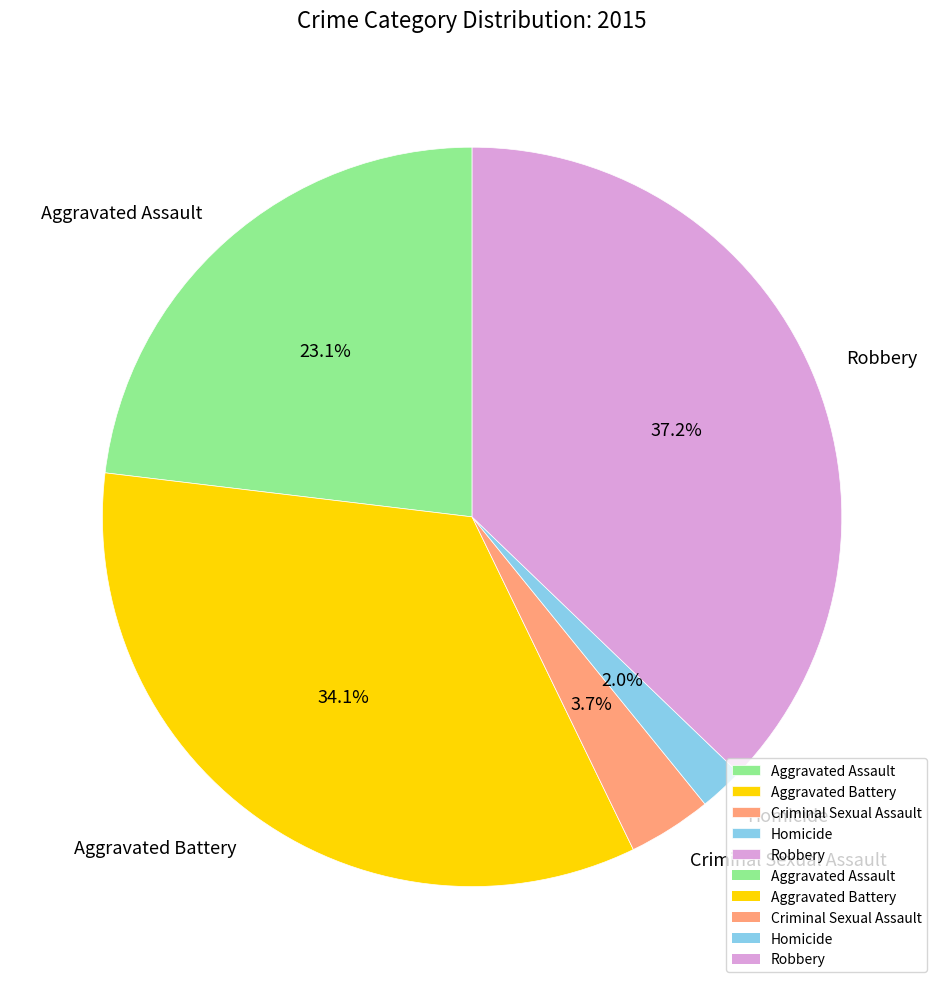

To the nearest percent, what is the difference between the Homicide and Aggravated Battery slice percentages?

32%